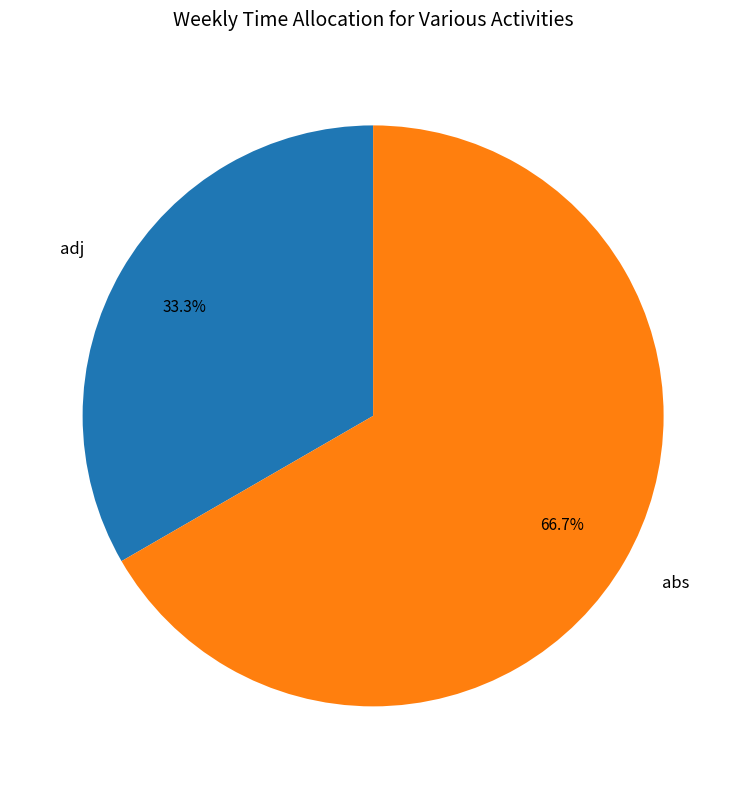

What portion of the pie excludes abs?

33.3%